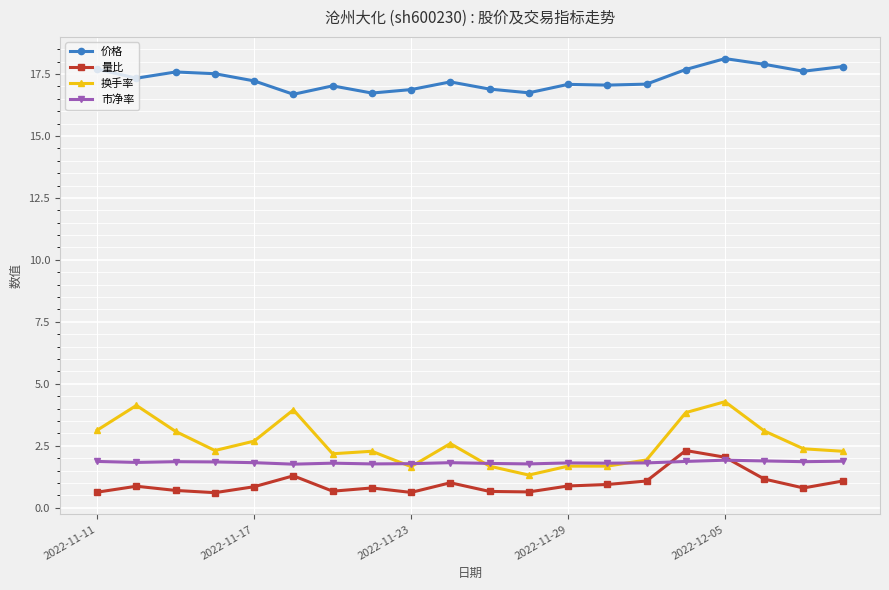

In 量比, how many points are lower than both neighbors (excluding endpoints)?

5